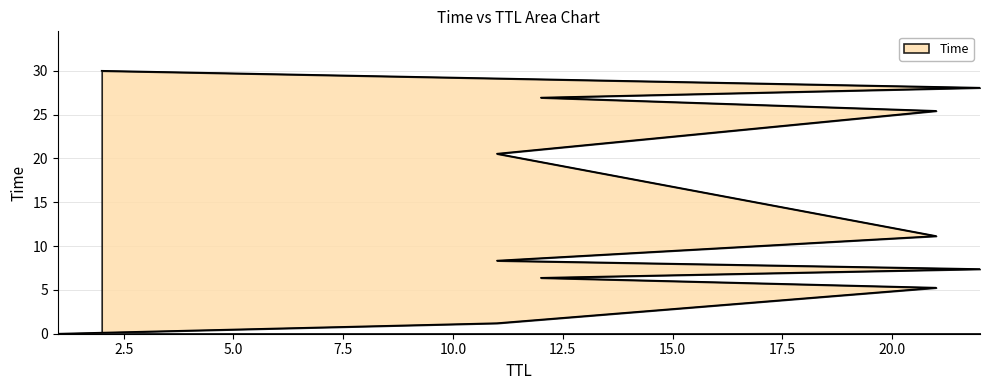

What is the change in value from 11 to 22?

+26.9